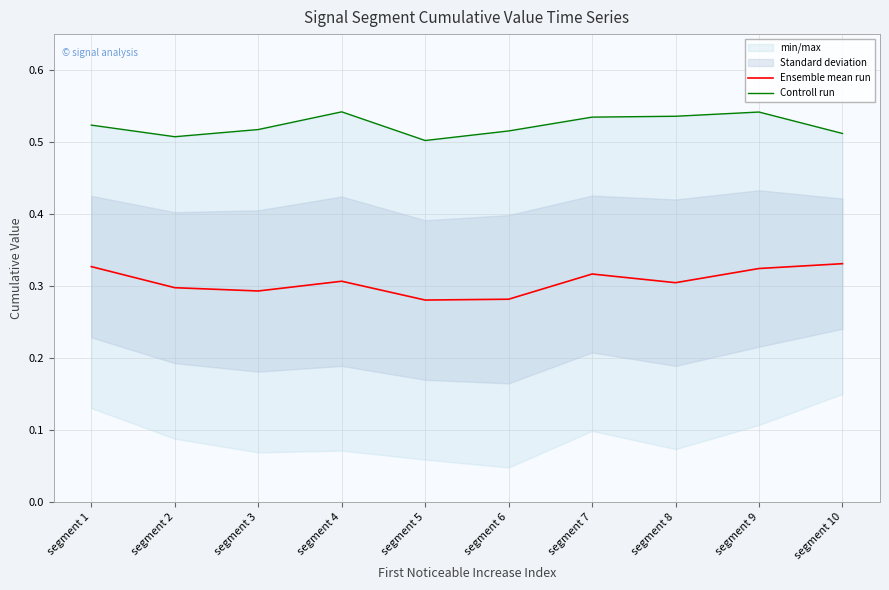

At which label is Ensemble mean run closest to 0?

segment 5